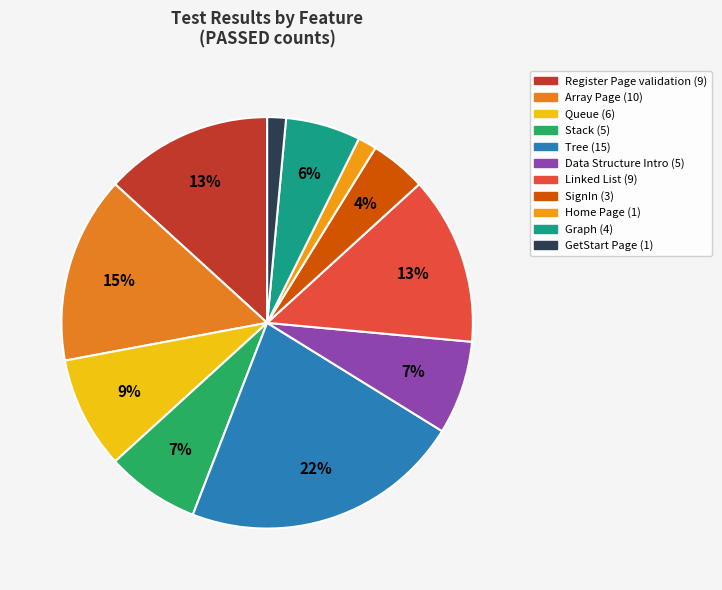

Combined, do Array Page and Data Structure Intro account for over 50%?

No